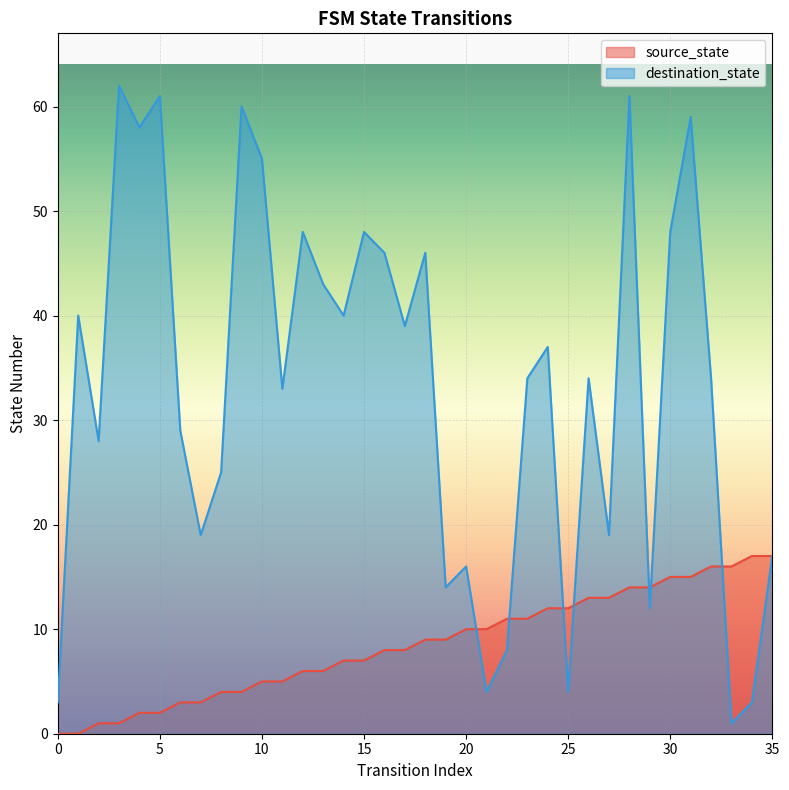

Which series has the widest spread of values?

destination_state